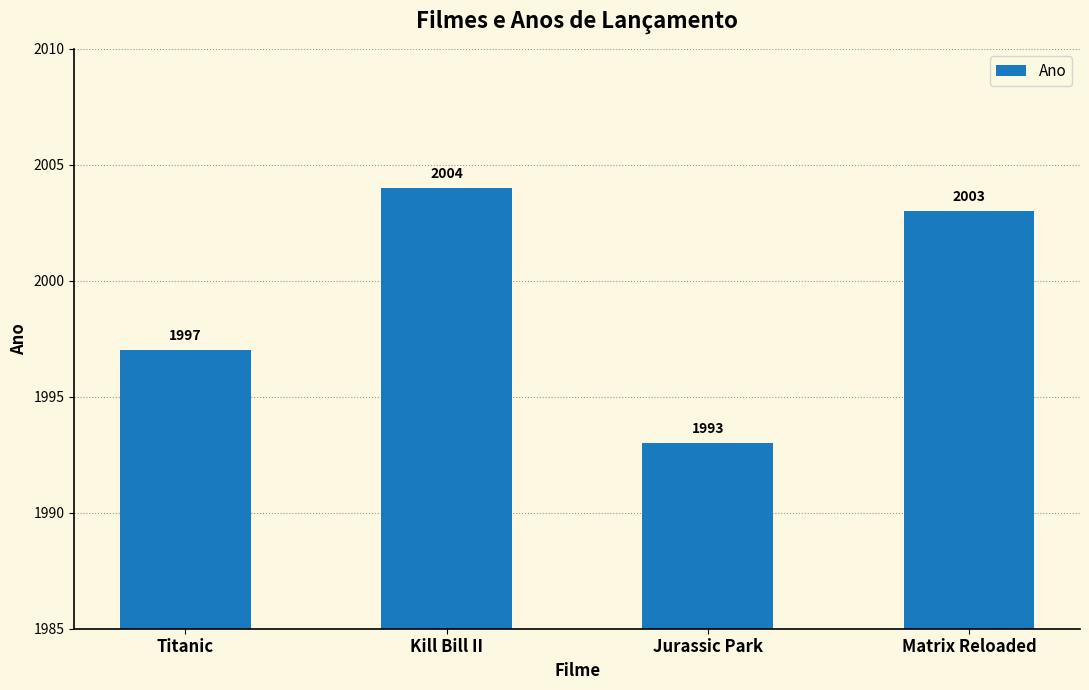

List the labels in order of value, smallest first.

Jurassic Park, Titanic, Matrix Reloaded, Kill Bill II